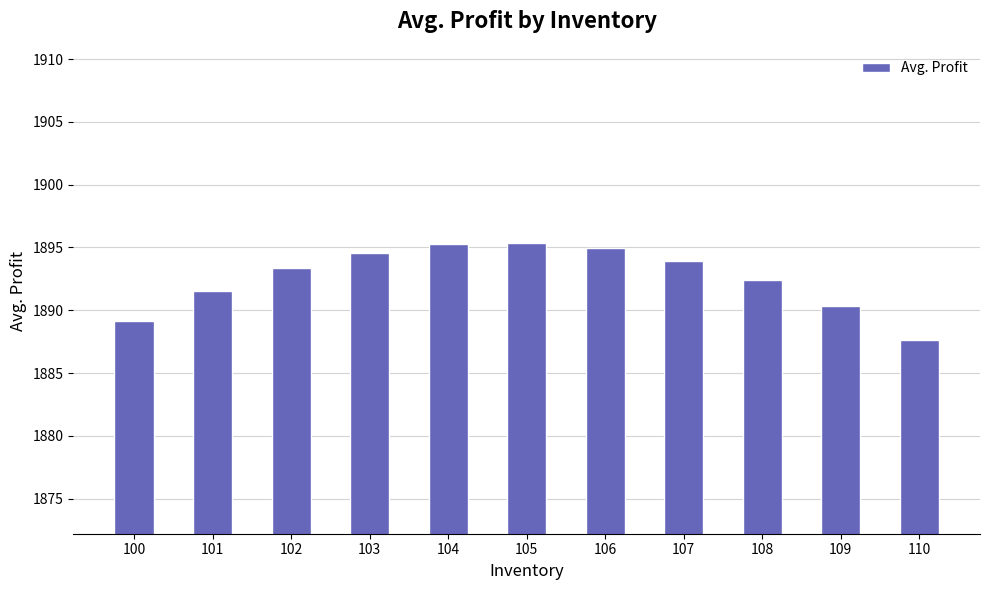

At which category does the chart reach its minimum across all series?

110